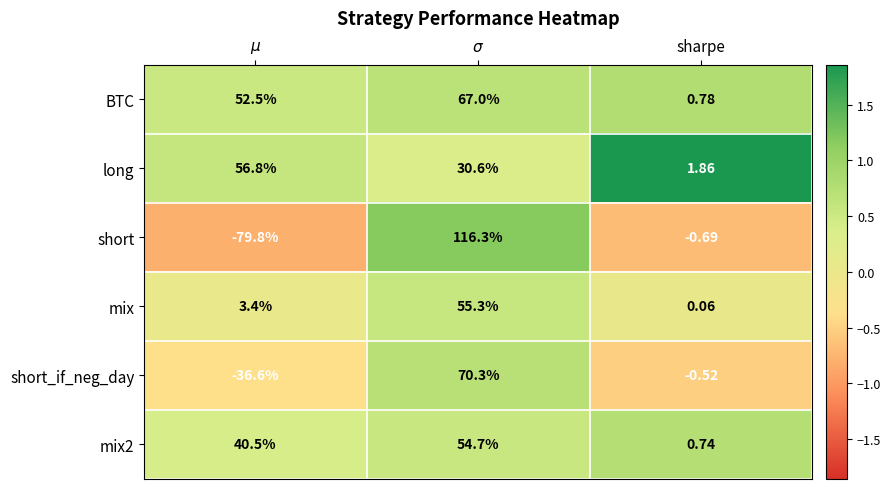

Where is short_if_neg_day nearest to the value 16?

sharpe